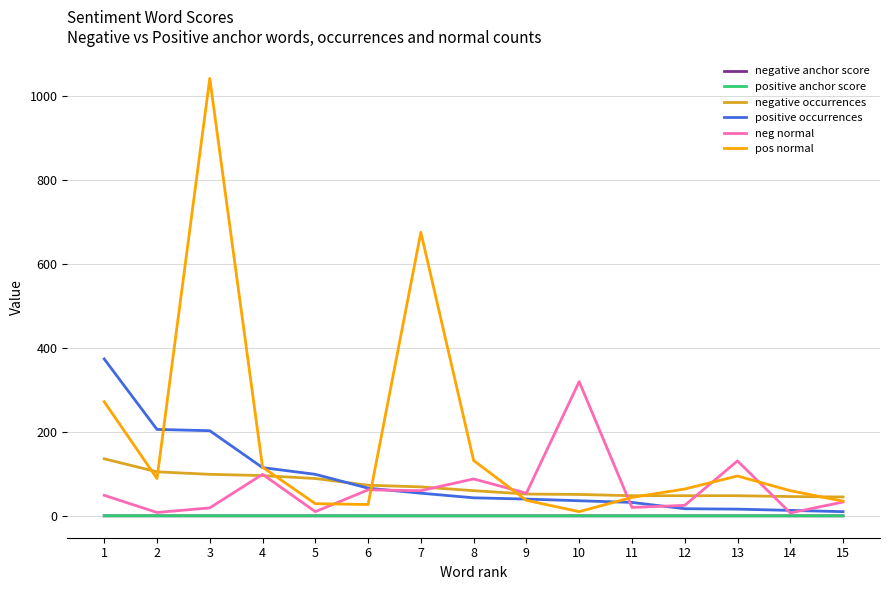

True or false: negative occurrences and positive anchor score intersect in this chart.

False